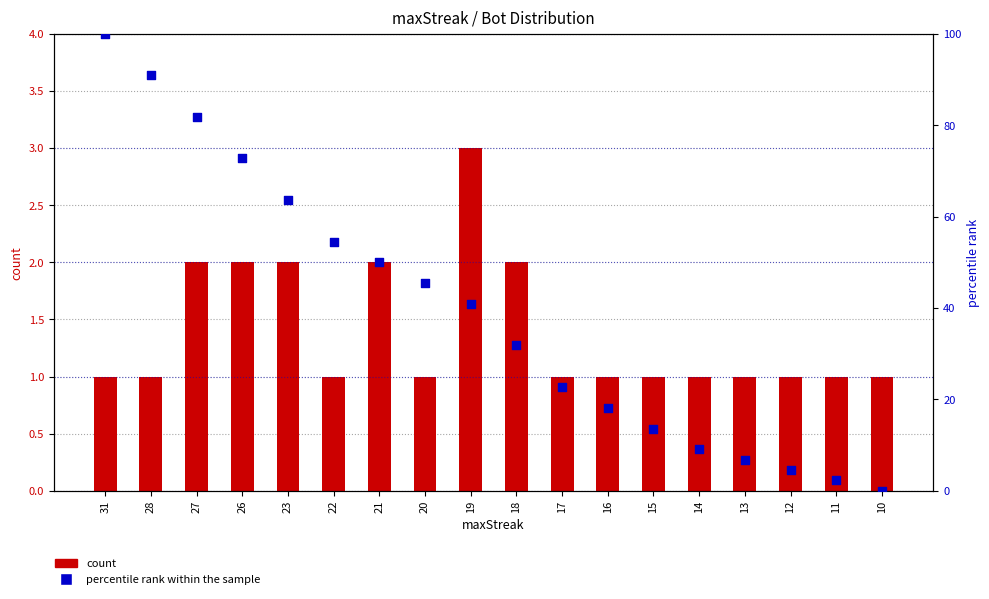

At how many categories does at least one series exceed 70?

4